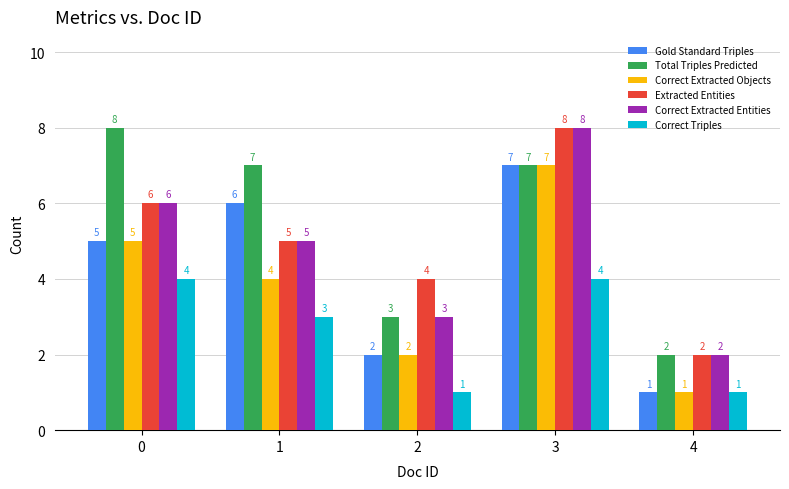

What is the average value of the Gold Standard Triples series?

4